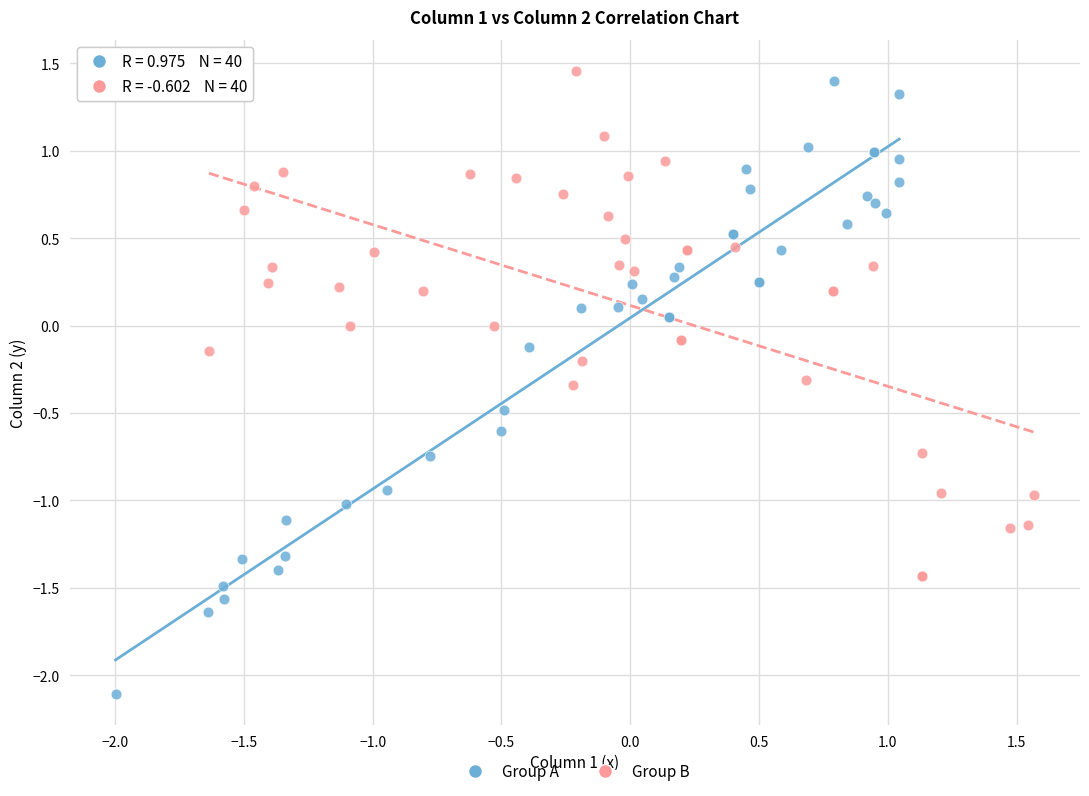

Which series has the widest spread of Y values?

Group A